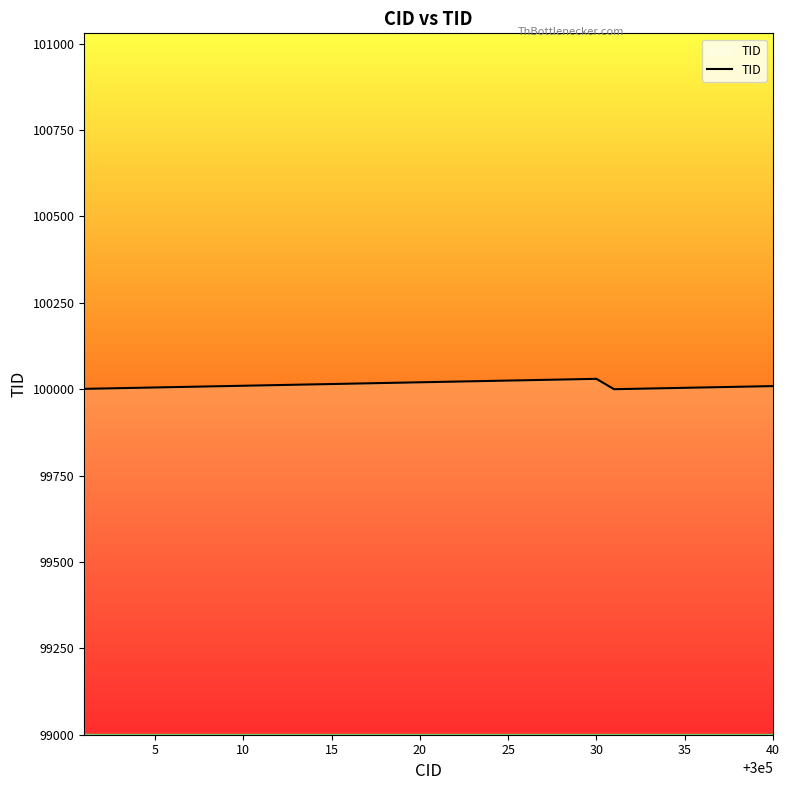

What is the minimum value shown in the chart?

100000